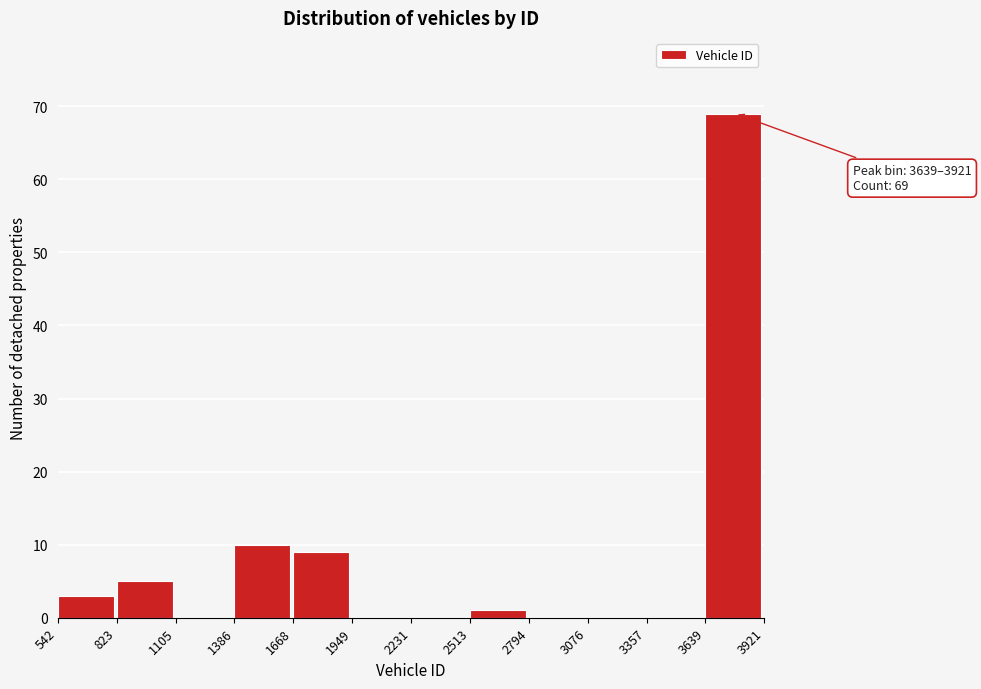

Over which range of the x-axis is the bar tallest?

3639 to 3921